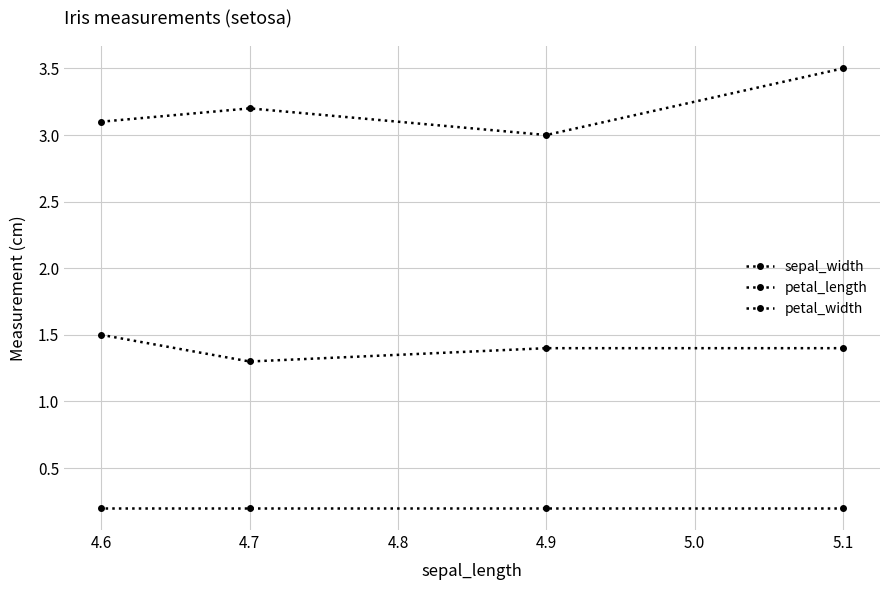

At which label is petal_length closest to 1?

4.7